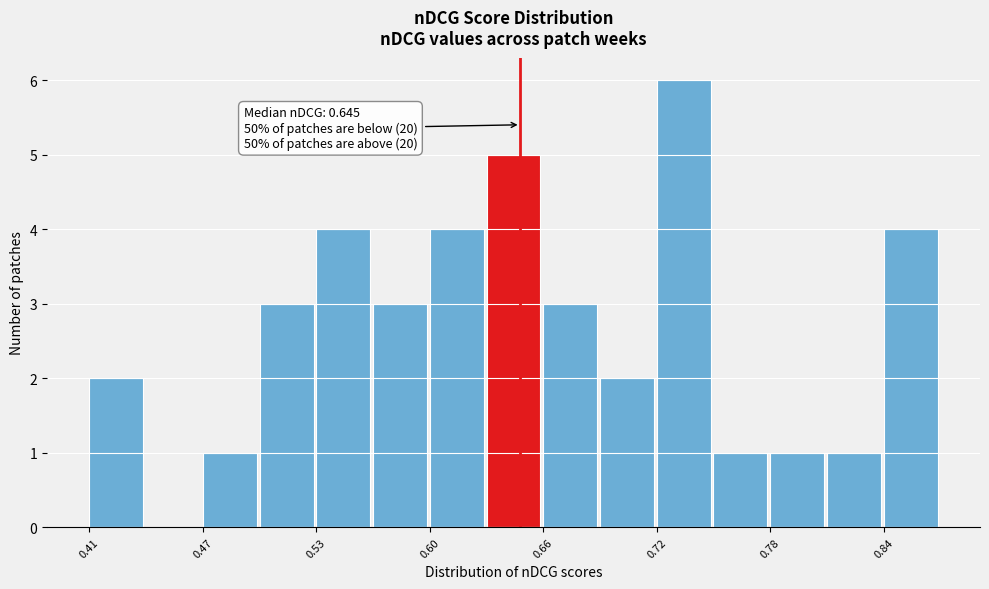

Around what value on the x-axis is the tallest bar? Give the approximate position of its centre, as read against the axis.

0.73